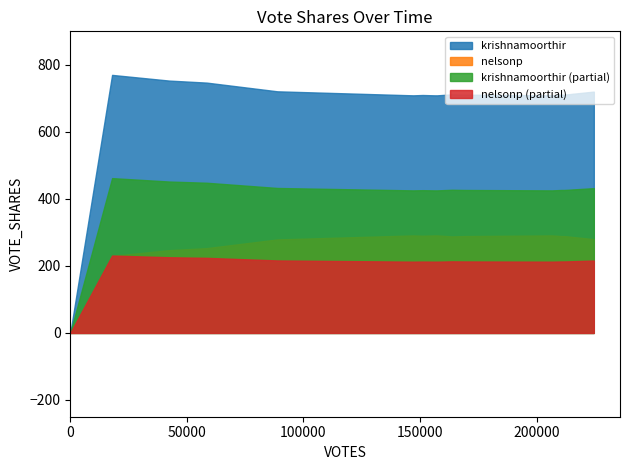

Between 2 and 3, which is larger?

2